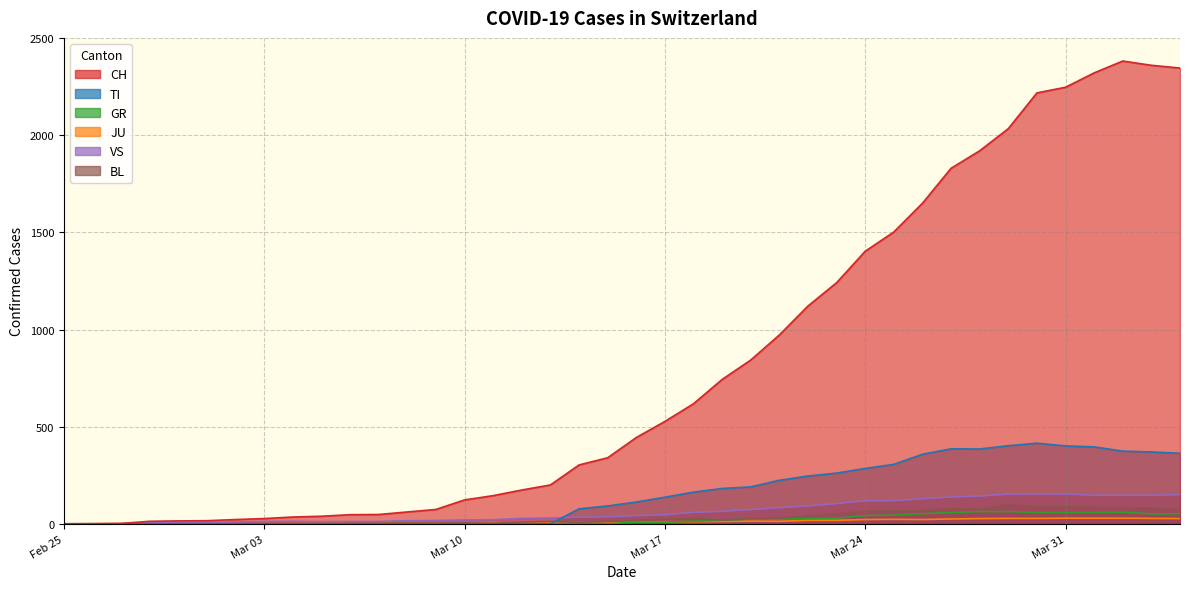

What is the difference between the maximum and second lowest values in the JU series?

29